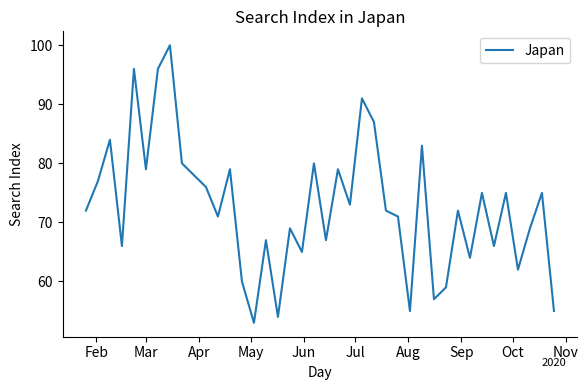

What is the difference between the maximum and minimum values?

47